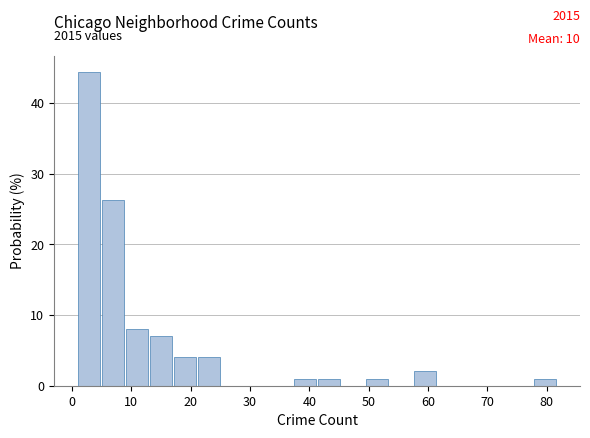

Which range on the x-axis has the tallest bar?

1 to 5